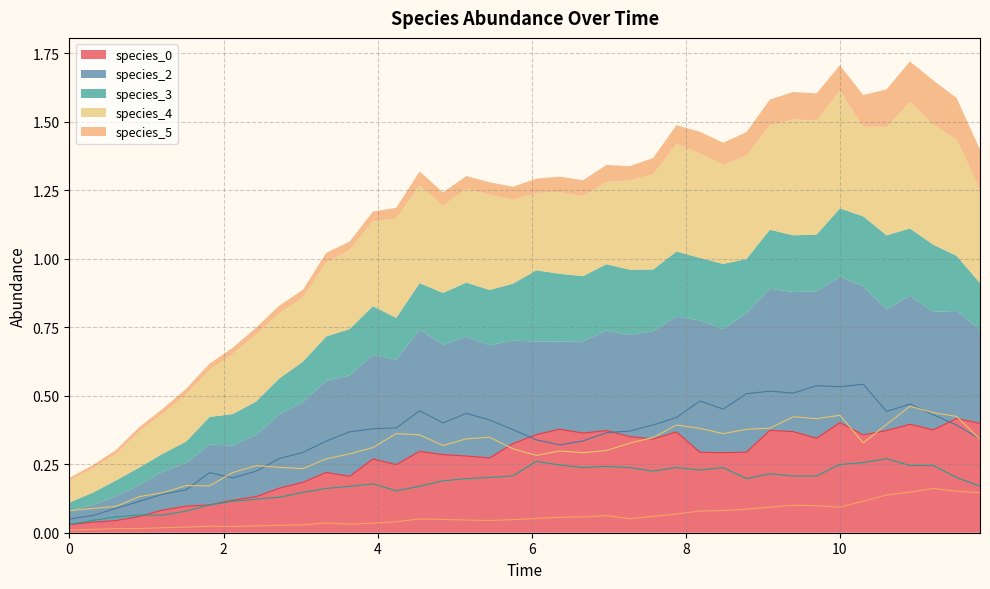

True or false: species_3 has more than 1 interior local peaks.

True